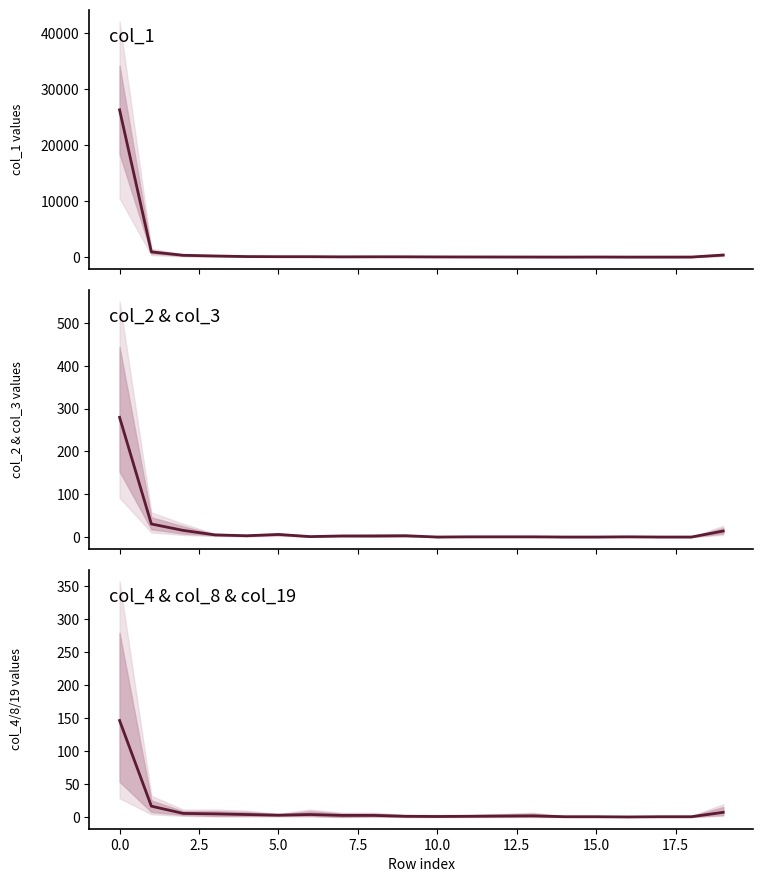

How many data points in col_1 are above 62?

9